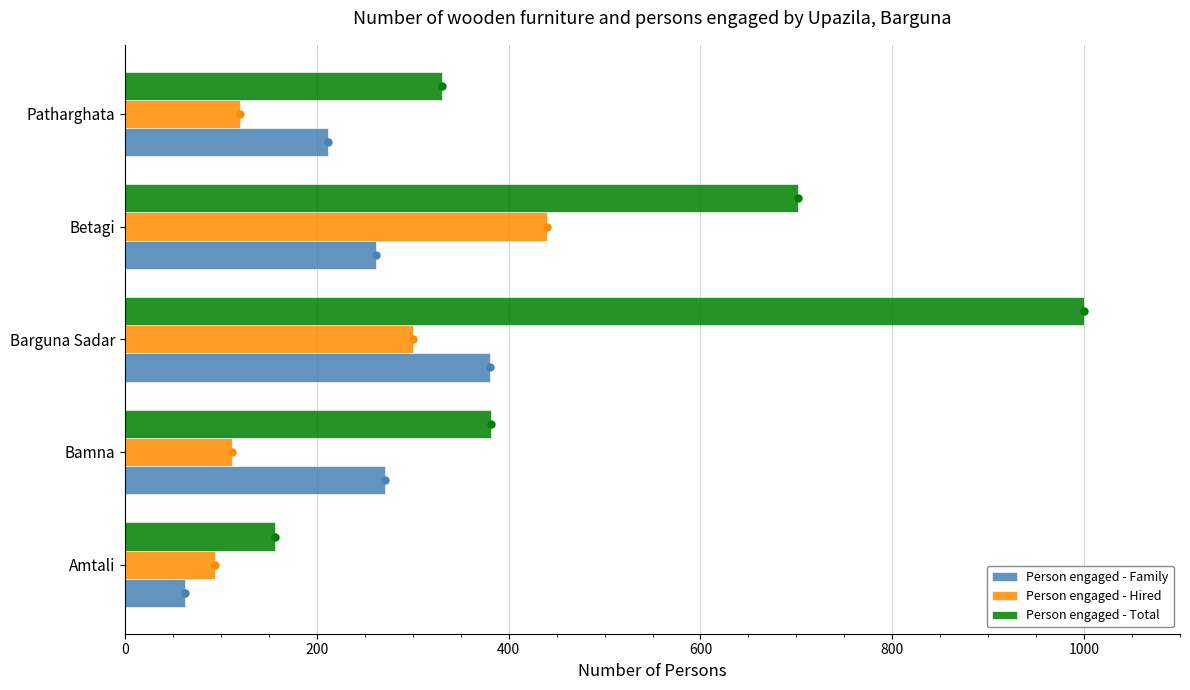

What is the sum of all Person engaged - Hired values?

1065